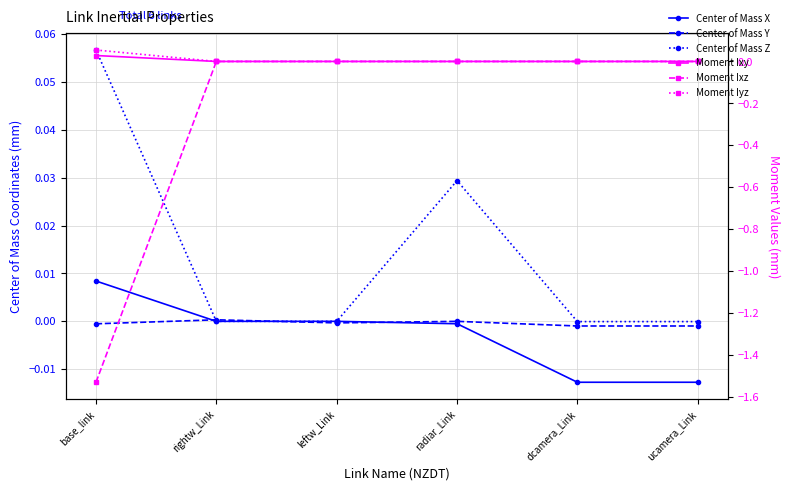

At which category does Center of Mass Z reach its first local peak?

radiar_Link